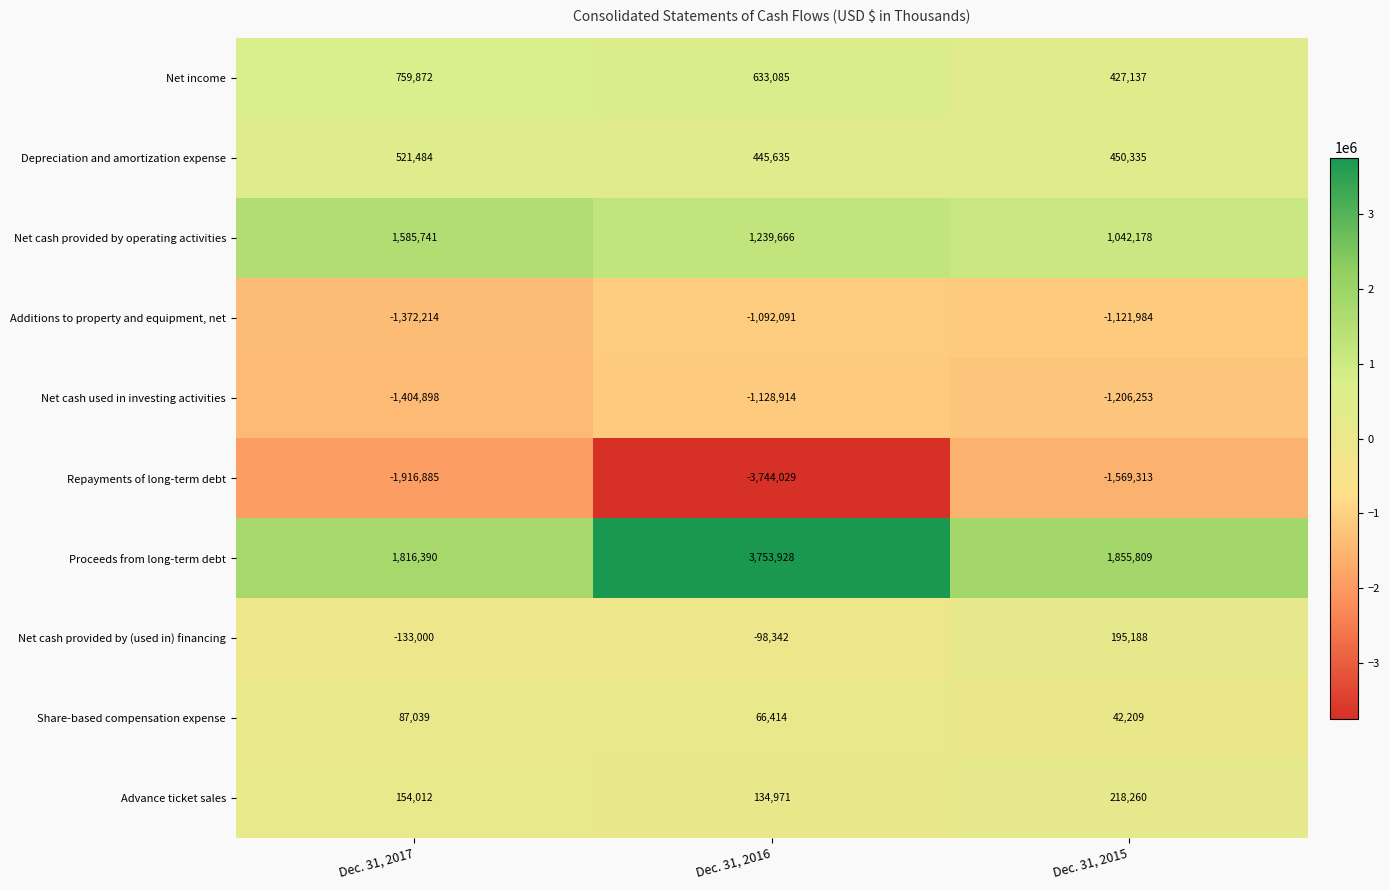

Which series has the widest spread of values?

Repayments of long-term debt